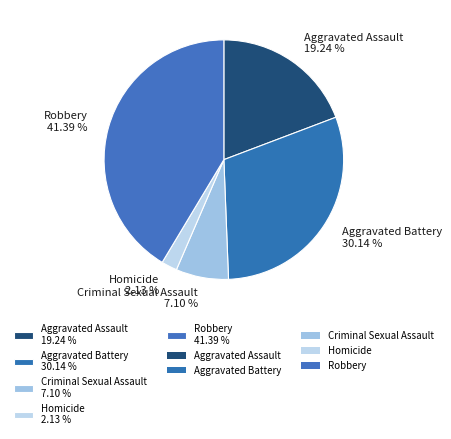

True or false: Aggravated Battery accounts for 35% of the total.

False